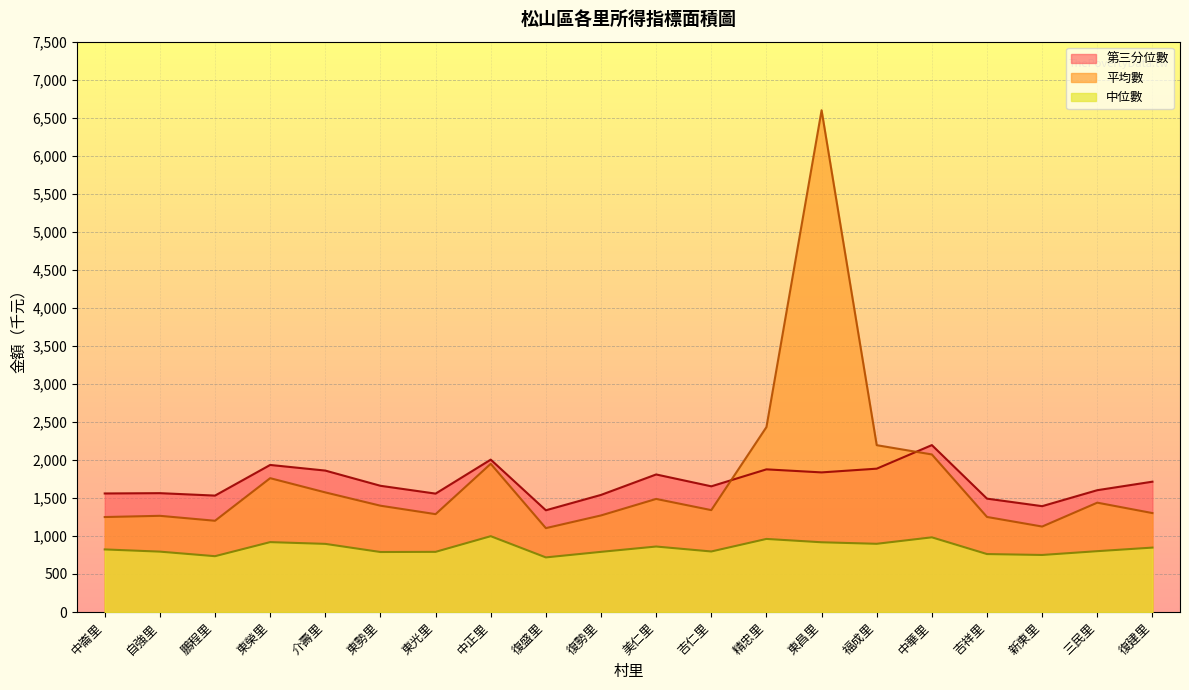

Rank the categories by 第三分位數 value from lowest to highest.

復盛里, 新東里, 吉祥里, 鵬程里, 復勢里, 東光里, 中崙里, 自強里, 三民里, 吉仁里, 東勢里, 復建里, 美仁里, 東昌里, 介壽里, 精忠里, 福成里, 東榮里, 中正里, 中華里